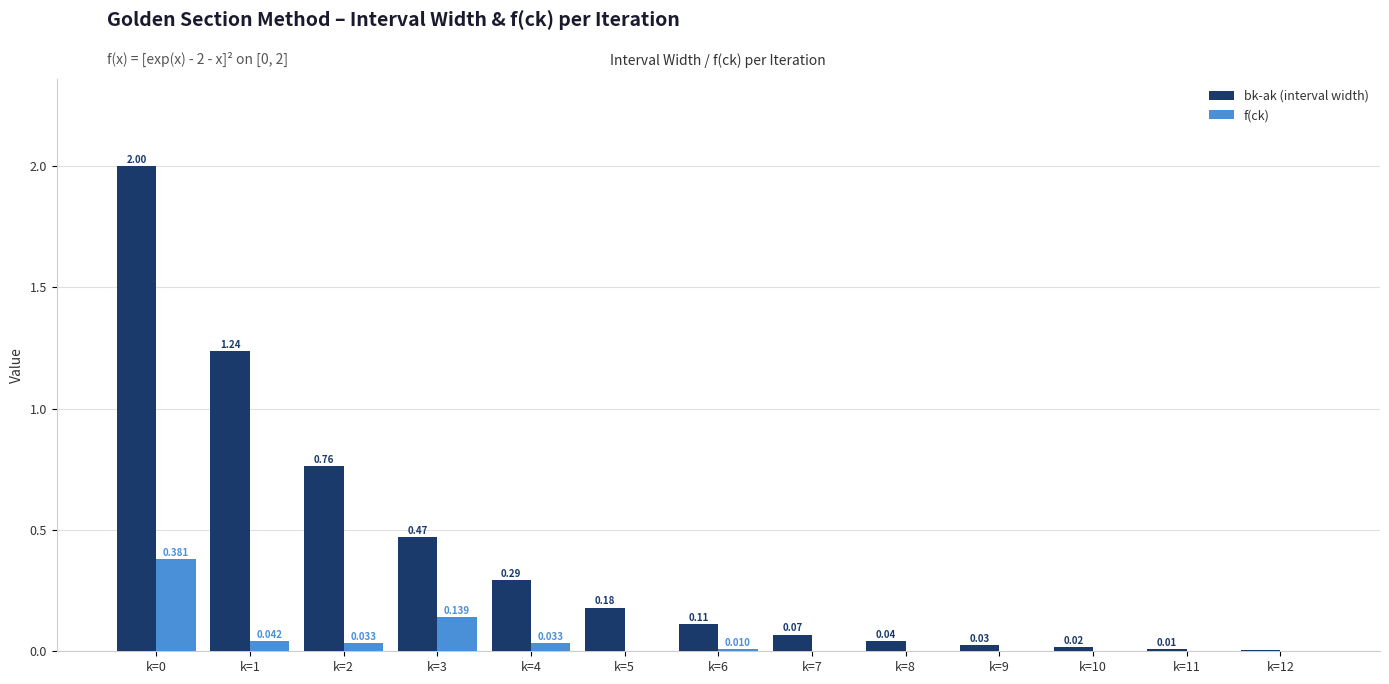

Between k=7 and k=8, which series saw the biggest shift?

bk-ak (interval width)